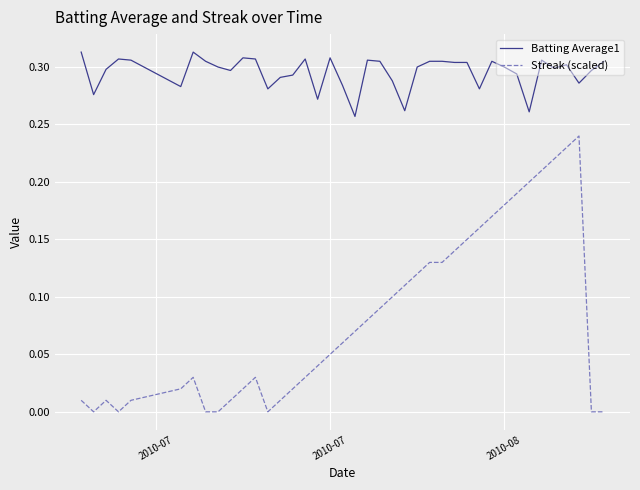

How many lines are shown in the chart?

2